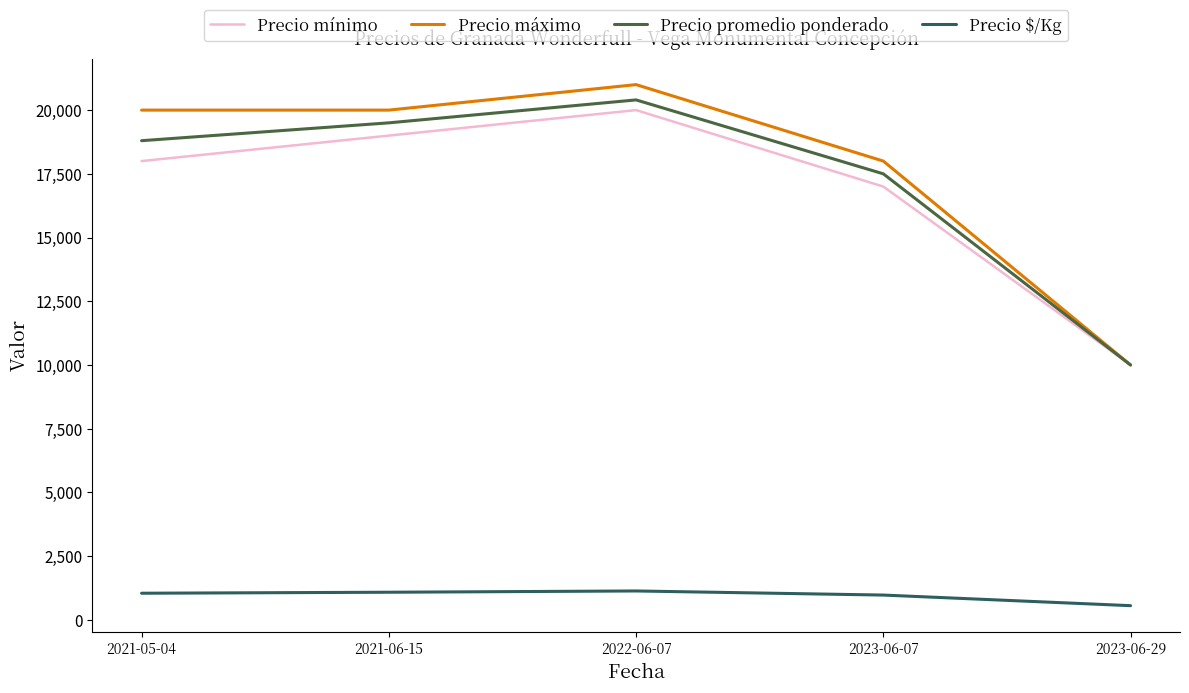

Which series has the widest spread of values?

Precio máximo